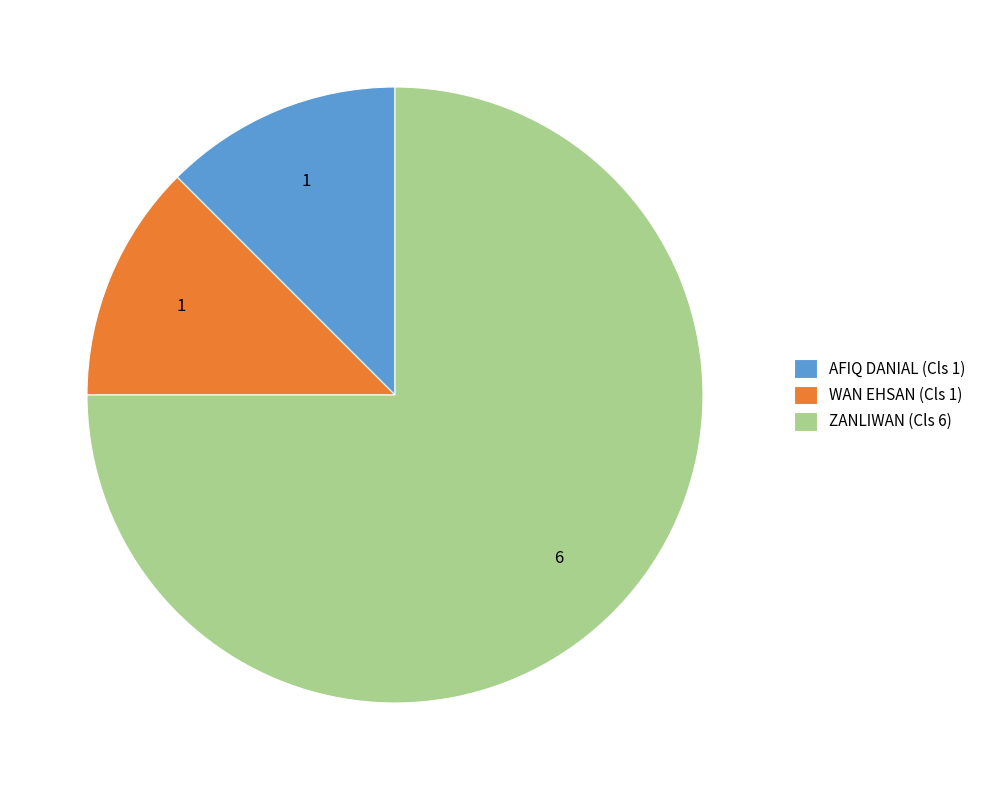

What is the largest slice in the pie chart?

ZANLIWAN (Cls 6)